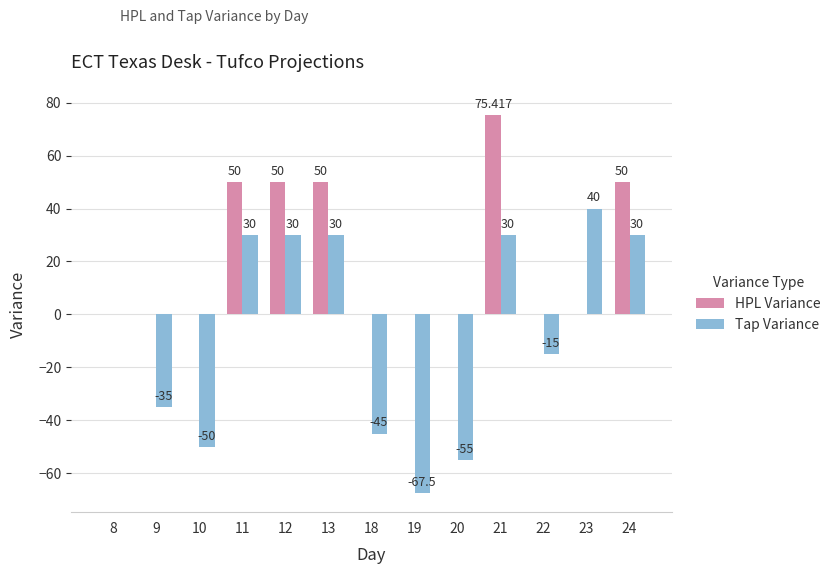

What is the average value of the Tap Variance series?

-6.0